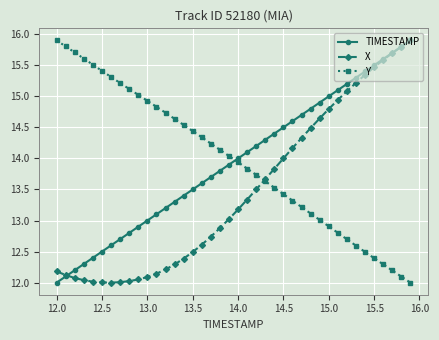

What is the value of the Y point at the 36th from the left?

12.4